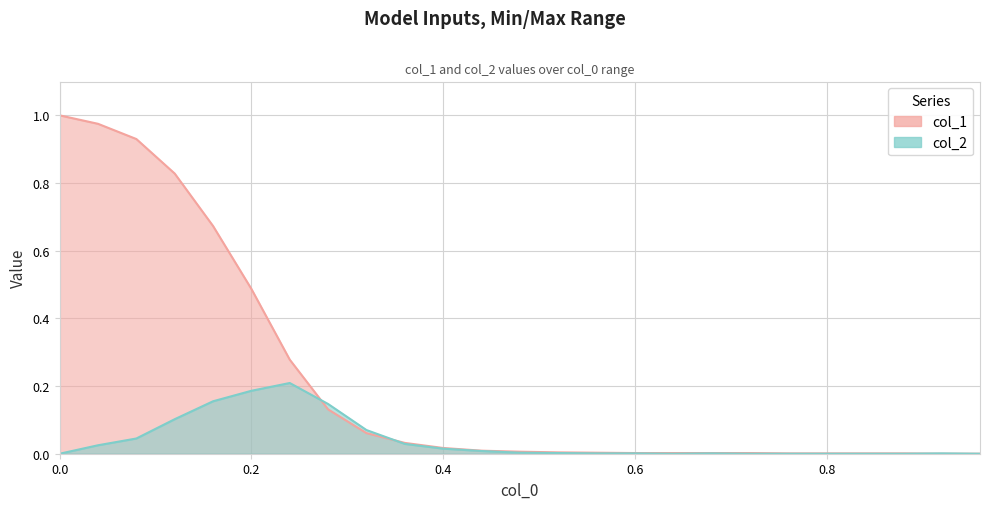

List the series in order of their overall mean, highest first.

col_1, col_2